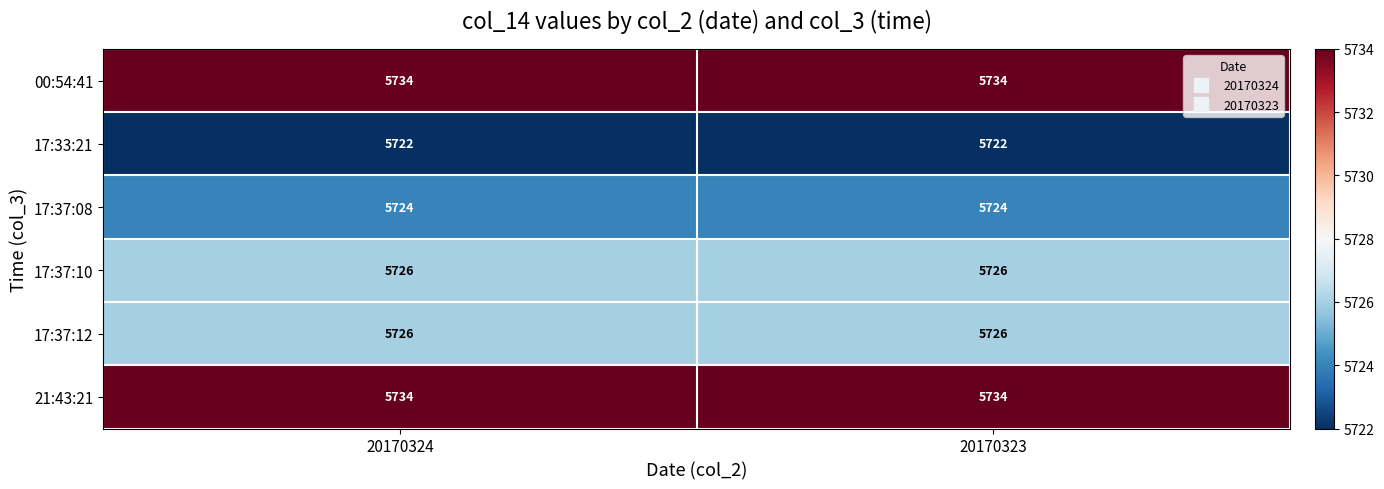

What is the difference between the highest and lowest values at 20170323?

12